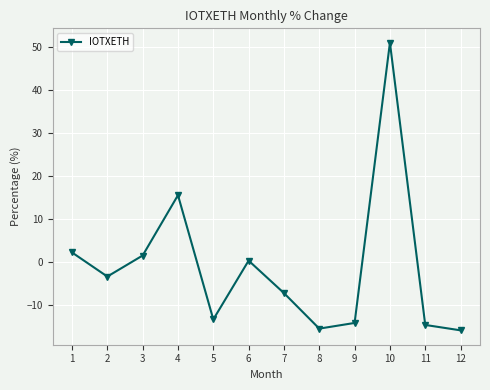

What is the value of the 2nd point from the left?

-3.3